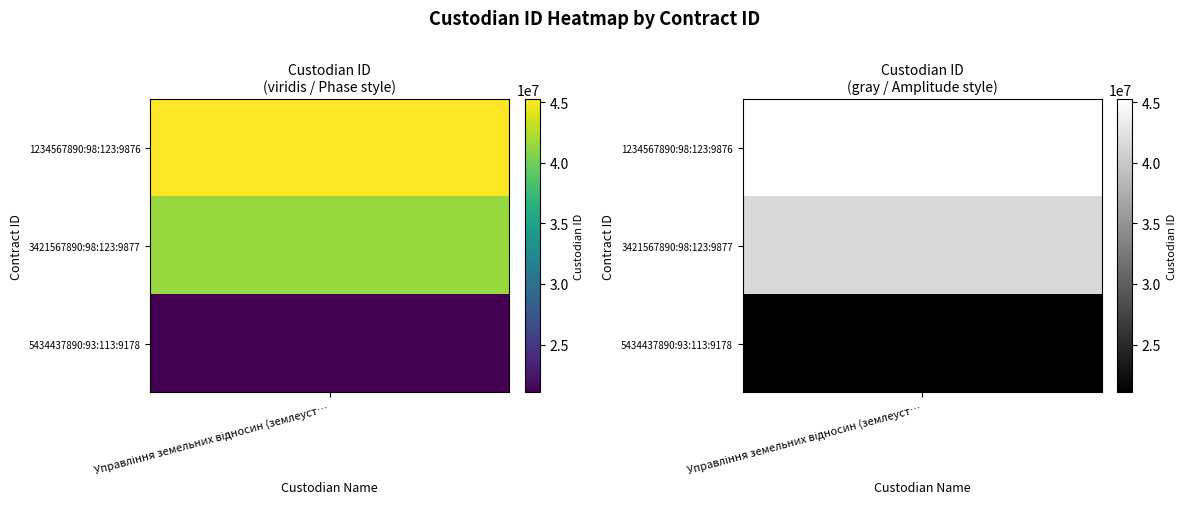

Reading left to right, extract all data points from this chart.

45213625	41526395	21059540